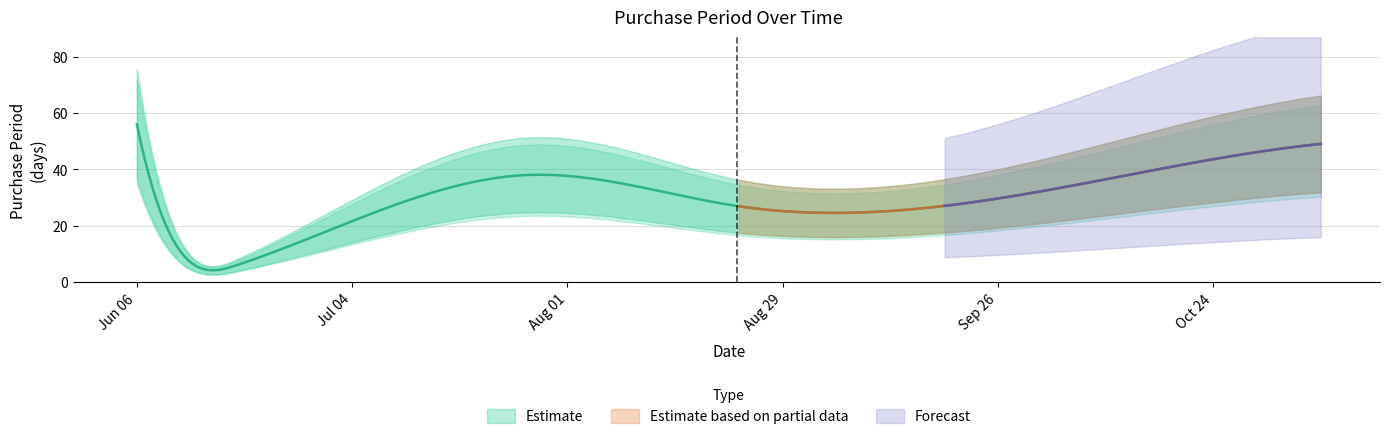

What is the difference between the values at 2017-09-19 and 2017-07-27?

11